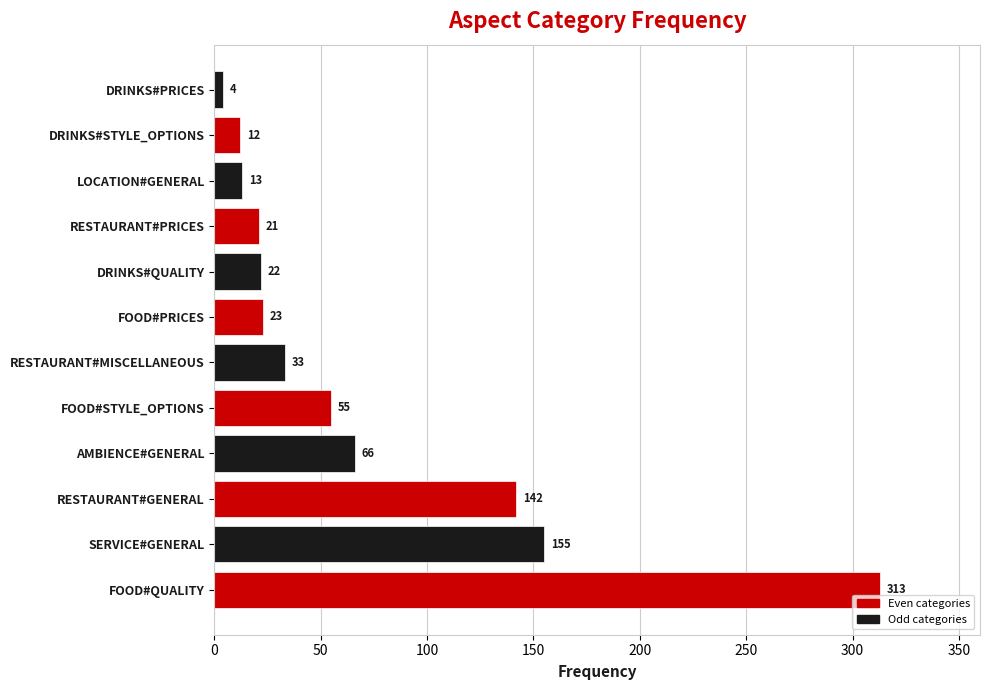

True or false: the data shows 23 at FOOD#PRICES.

True